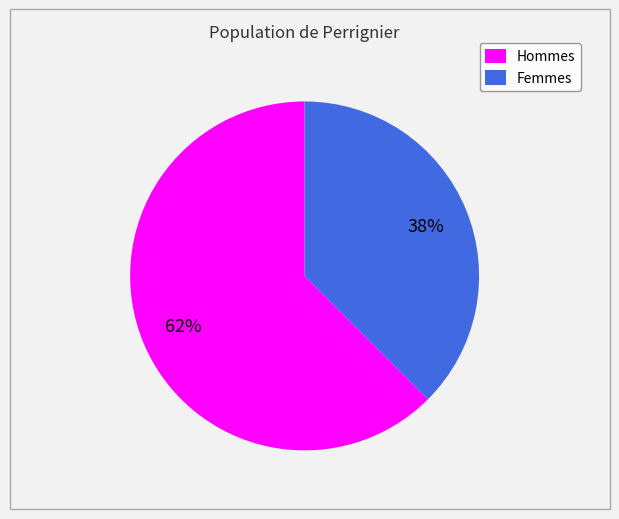

Do Femmes and Hommes together represent more than half of the pie?

Yes